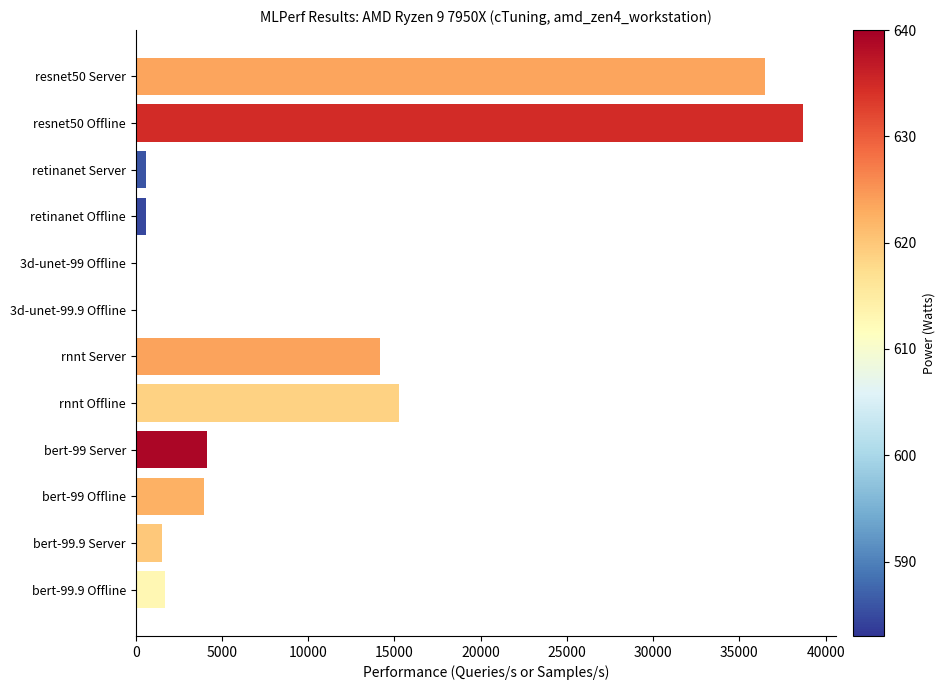

Where is the data nearest to the value 19349?

rnnt Offline